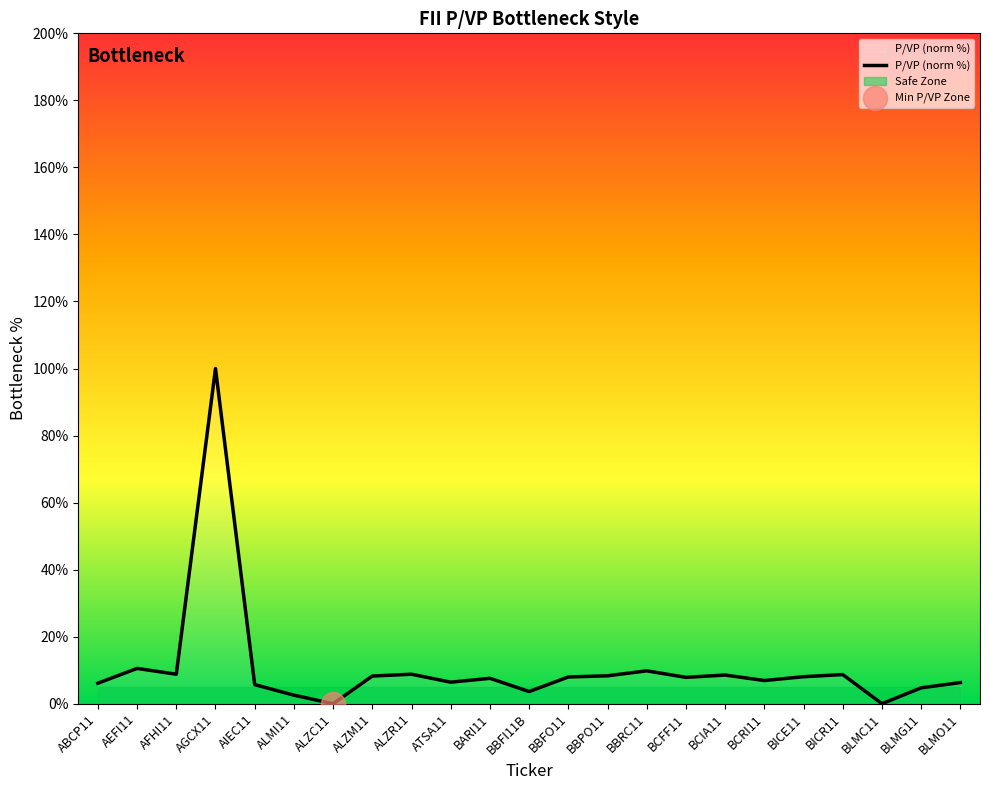

Between ALZM11 and BBPO11, which is larger?

BBPO11